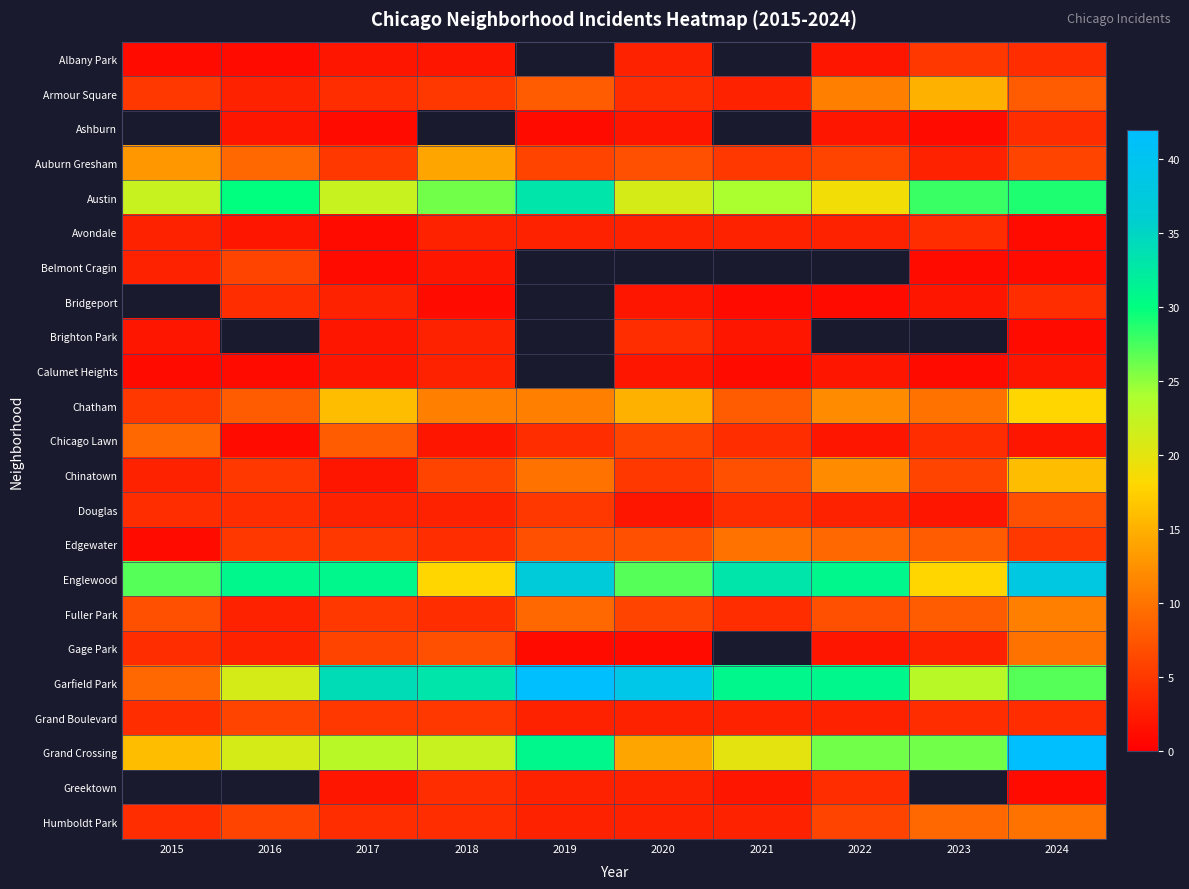

List the series in order of their peak value, lowest first.

Albany Park, Armour Square, Ashburn, Calumet Heights, Avondale, Brighton Park, Belmont Cragin, Grand Boulevard, Douglas, Chicago Lawn, Edgewater, Gage Park, Fuller Park, Auburn Gresham, Chinatown, Chatham, Austin, Bridgeport, Humboldt Park, Englewood, Garfield Park, Grand Crossing, Greektown